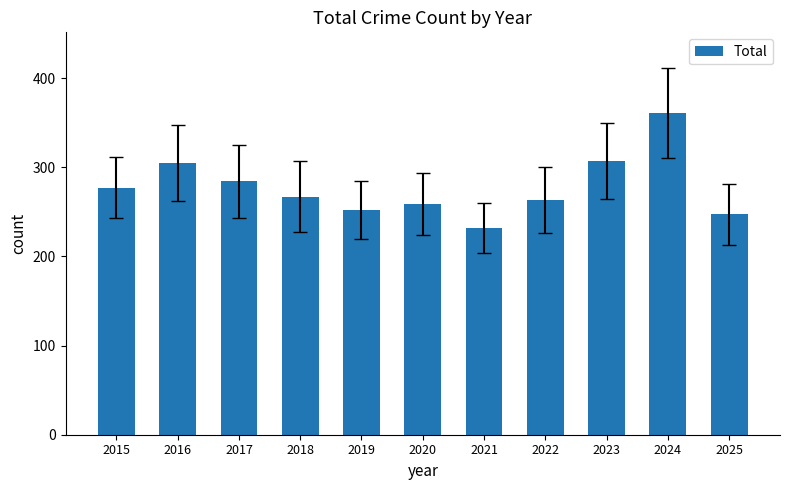

Count the number of categories in the chart.

11